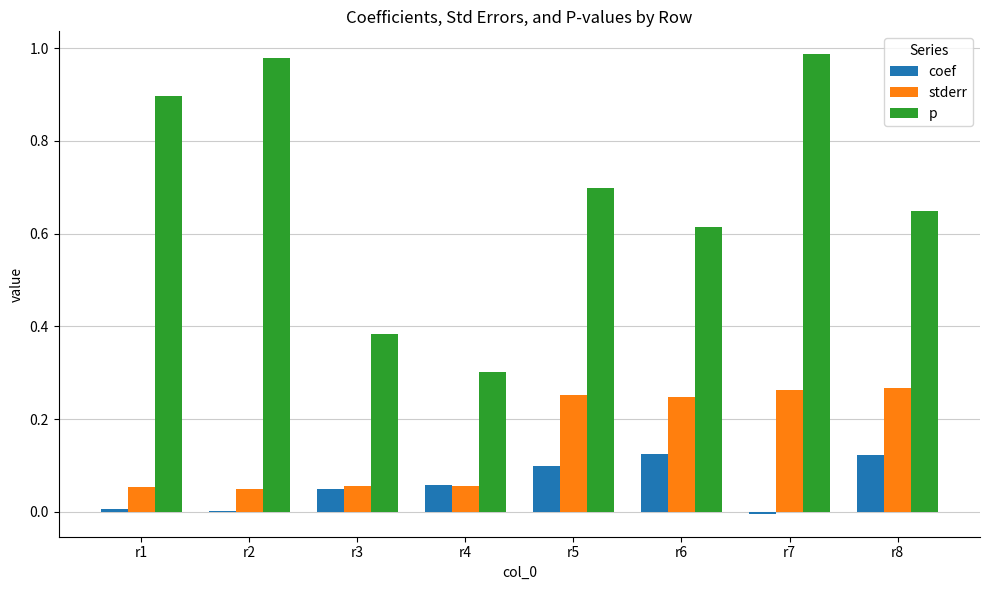

How many data points does each series have?

8